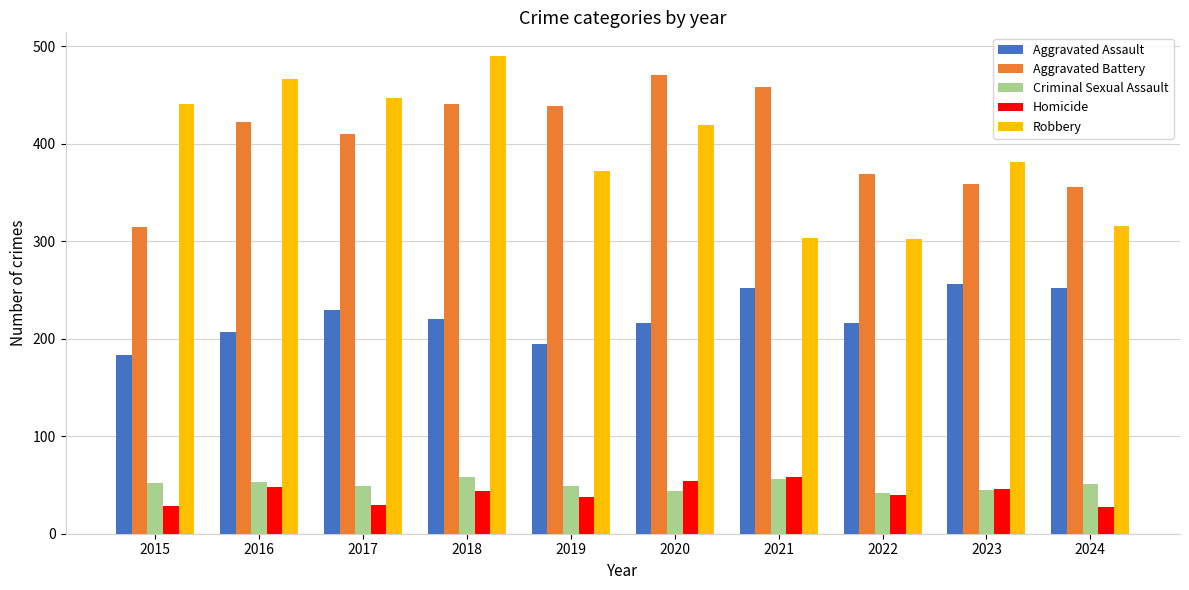

What is the value of the Criminal Sexual Assault bar at the 6th from the left?

44